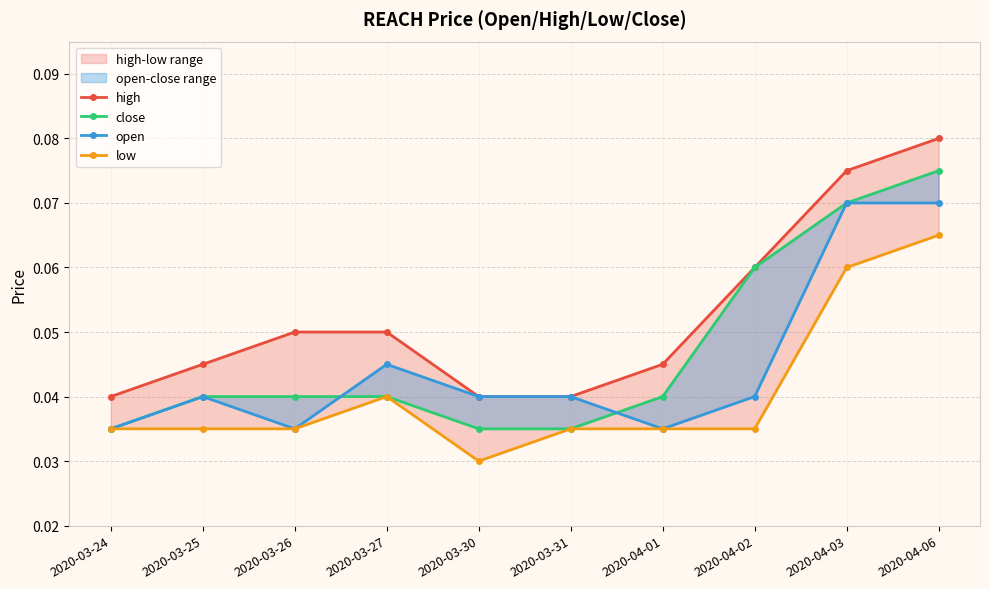

Reading left to right, extract all data points from this chart.

high: 2020-03-24=0.0	2020-03-25=0.0	2020-03-26=0.1	2020-03-27=0.1	2020-03-30=0.0	2020-03-31=0.0	2020-04-01=0.0	2020-04-02=0.1	2020-04-03=0.1	2020-04-06=0.1
close: 2020-03-24=0.0	2020-03-25=0.0	2020-03-26=0.0	2020-03-27=0.0	2020-03-30=0.0	2020-03-31=0.0	2020-04-01=0.0	2020-04-02=0.1	2020-04-03=0.1	2020-04-06=0.1
open: 2020-03-24=0.0	2020-03-25=0.0	2020-03-26=0.0	2020-03-27=0.0	2020-03-30=0.0	2020-03-31=0.0	2020-04-01=0.0	2020-04-02=0.0	2020-04-03=0.1	2020-04-06=0.1
low: 2020-03-24=0.0	2020-03-25=0.0	2020-03-26=0.0	2020-03-27=0.0	2020-03-30=0.0	2020-03-31=0.0	2020-04-01=0.0	2020-04-02=0.0	2020-04-03=0.1	2020-04-06=0.1